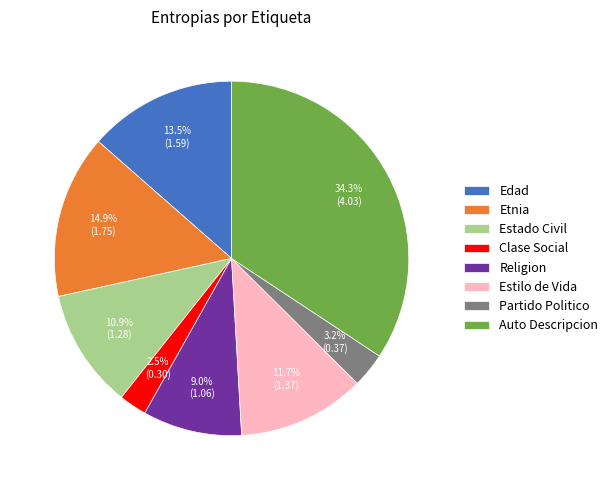

Is there any slice that represents more than half of the pie?

No